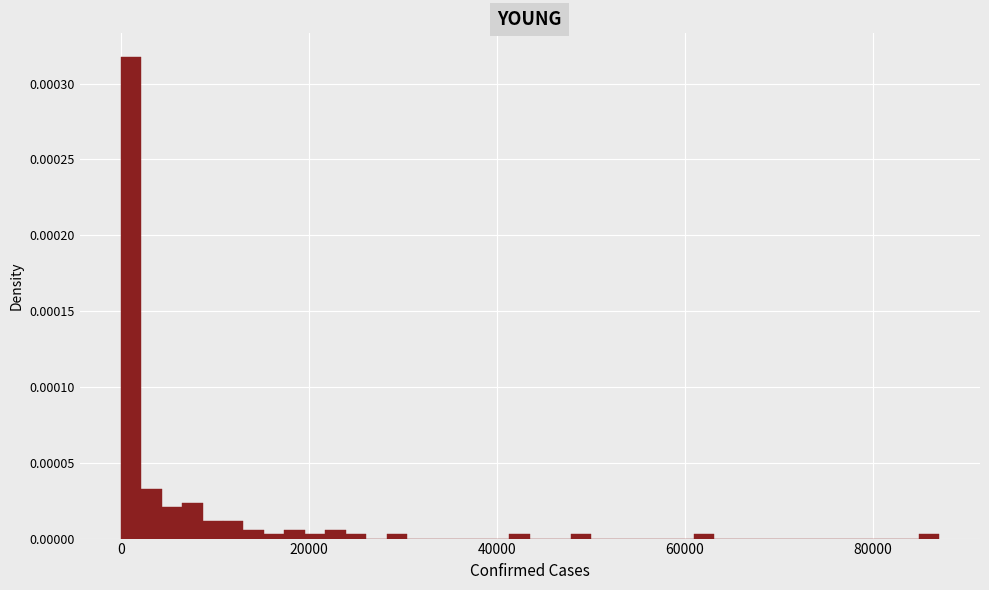

Read against the x-axis, roughly where is the centre of the tallest bar?

2000